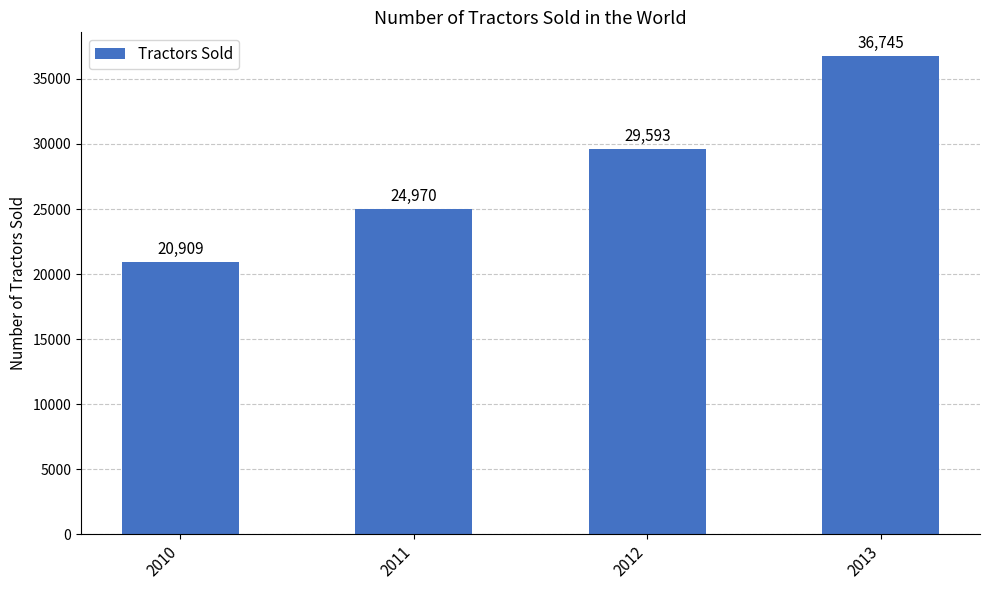

Rank the categories by value from lowest to highest.

2010, 2011, 2012, 2013